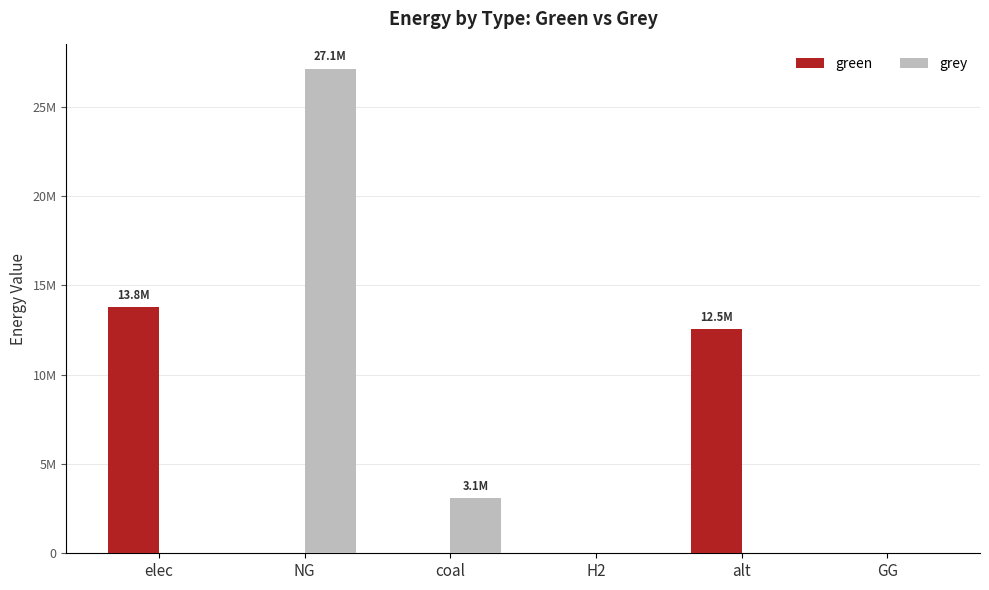

Which series changed the most between NG and H2?

grey